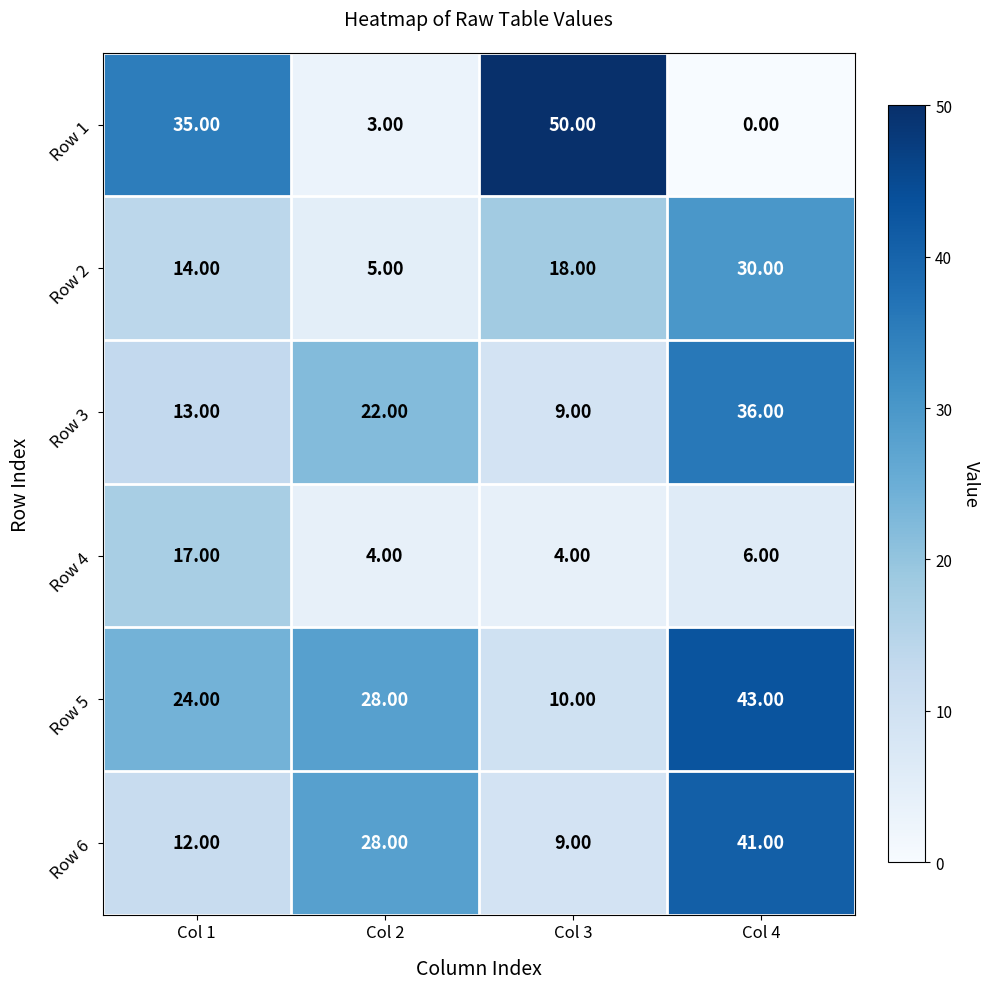

At Col 4, list the series in order from largest to smallest.

Row 5, Row 6, Row 3, Row 2, Row 4, Row 1